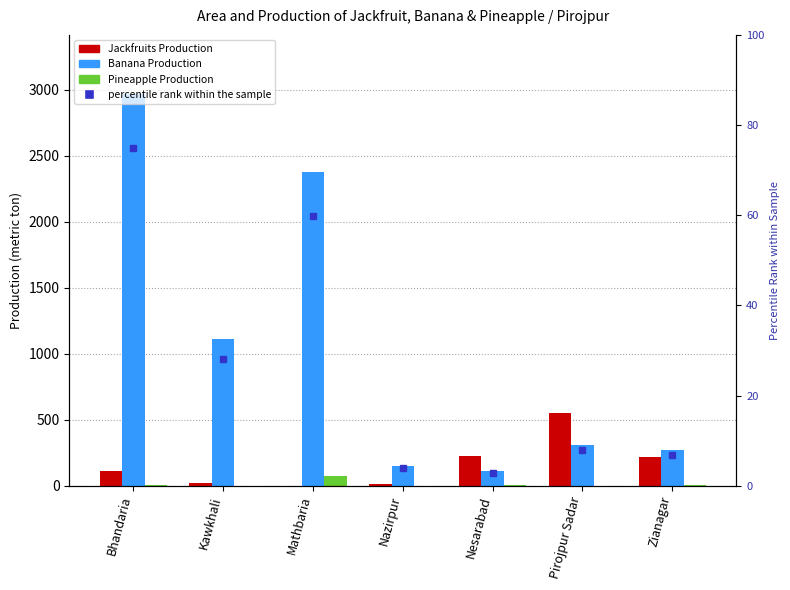

What is the lowest value of the Banana Production series?

113